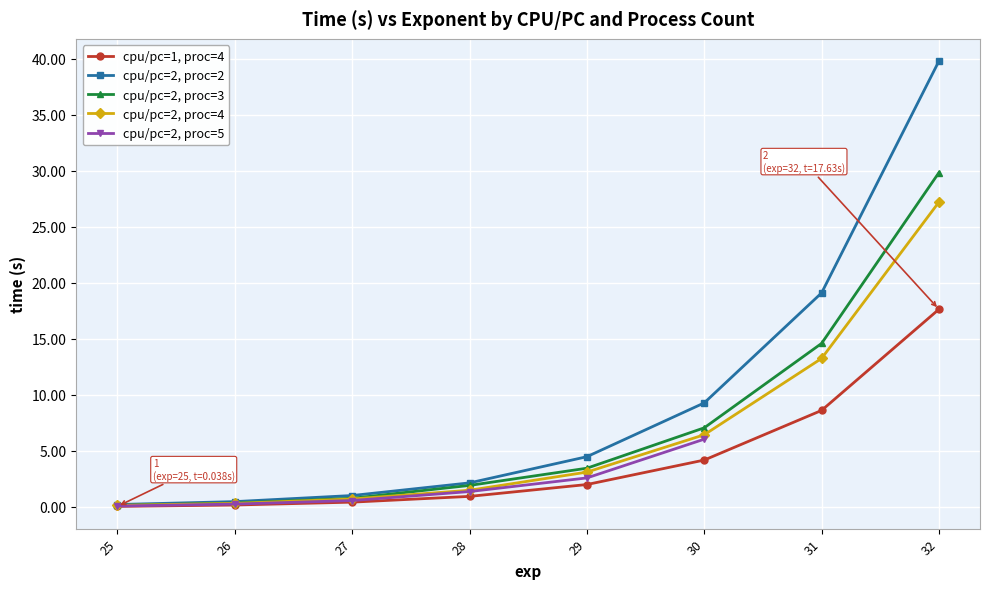

At which category is the sum across all series the highest?

30